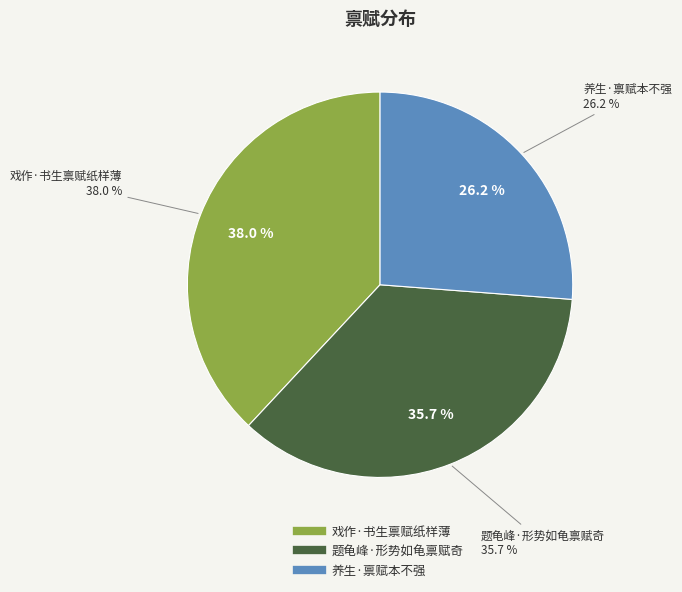

What portion of the pie excludes 题龟峰·形势如龟禀赋奇?

64.3%